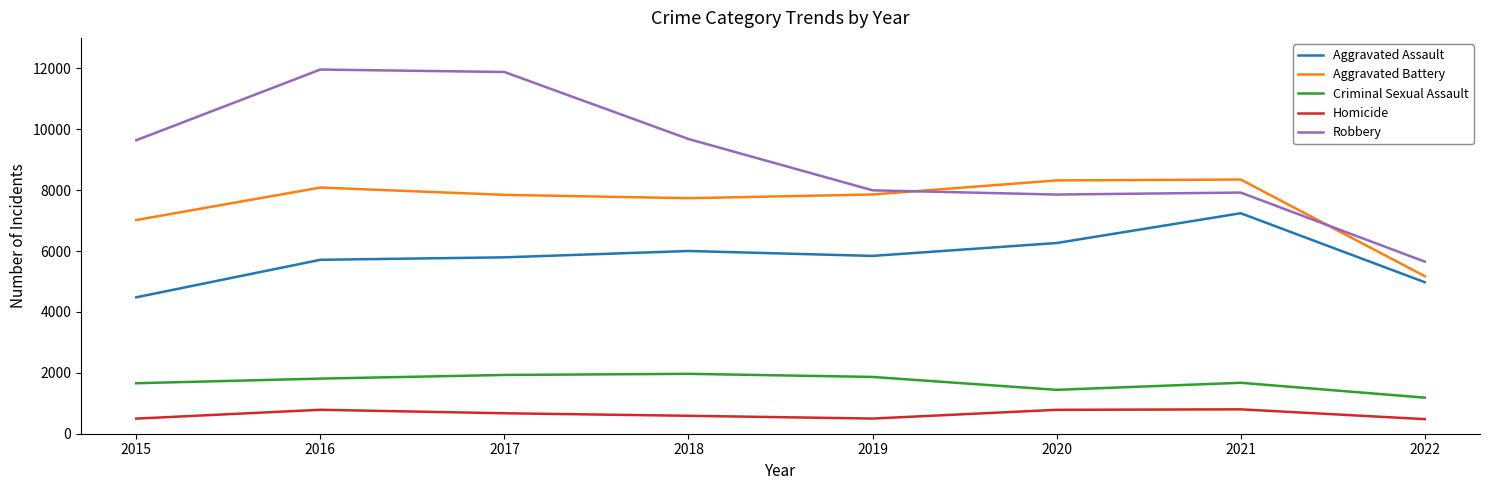

Which series changed the most between 2018 and 2022?

Robbery